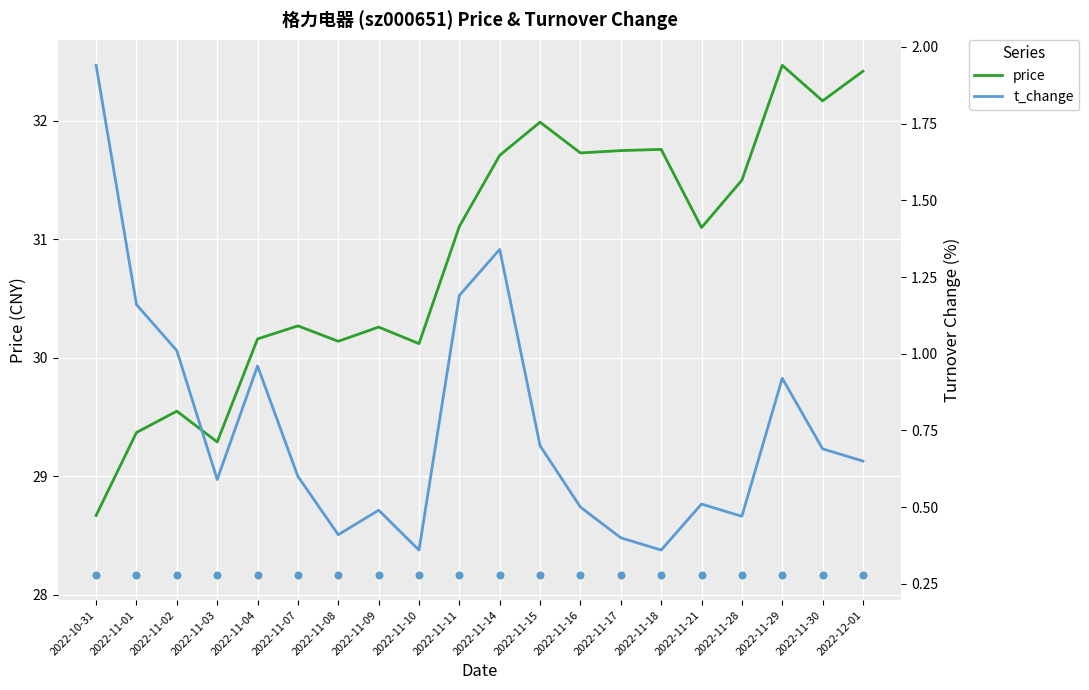

Which series contains the lowest Y value?

t_change